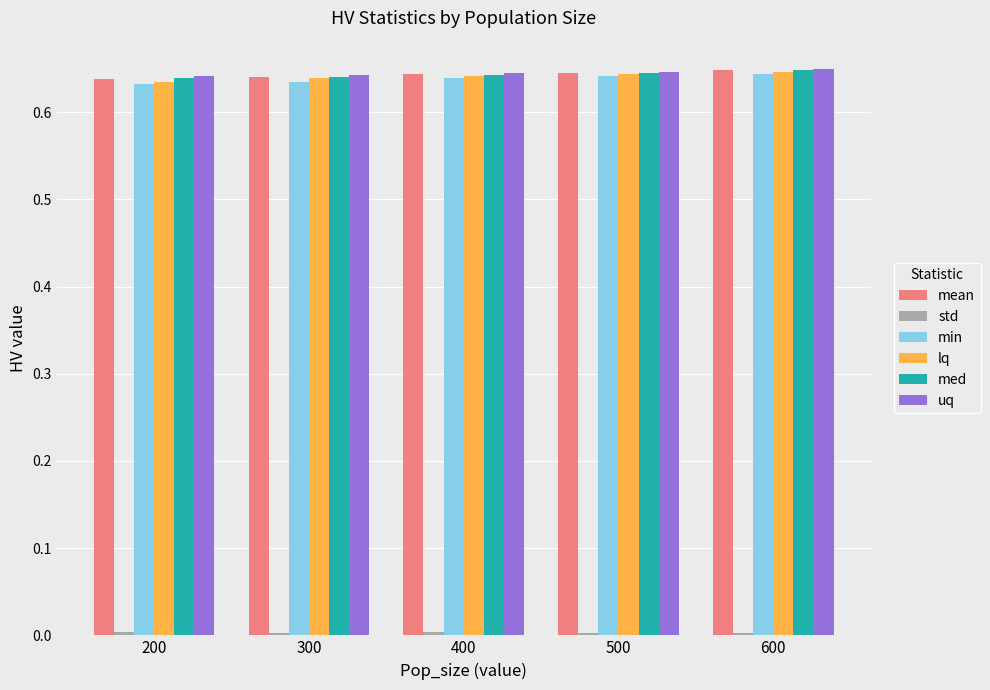

What is the sum of the min values at 300 and 500?

1.3